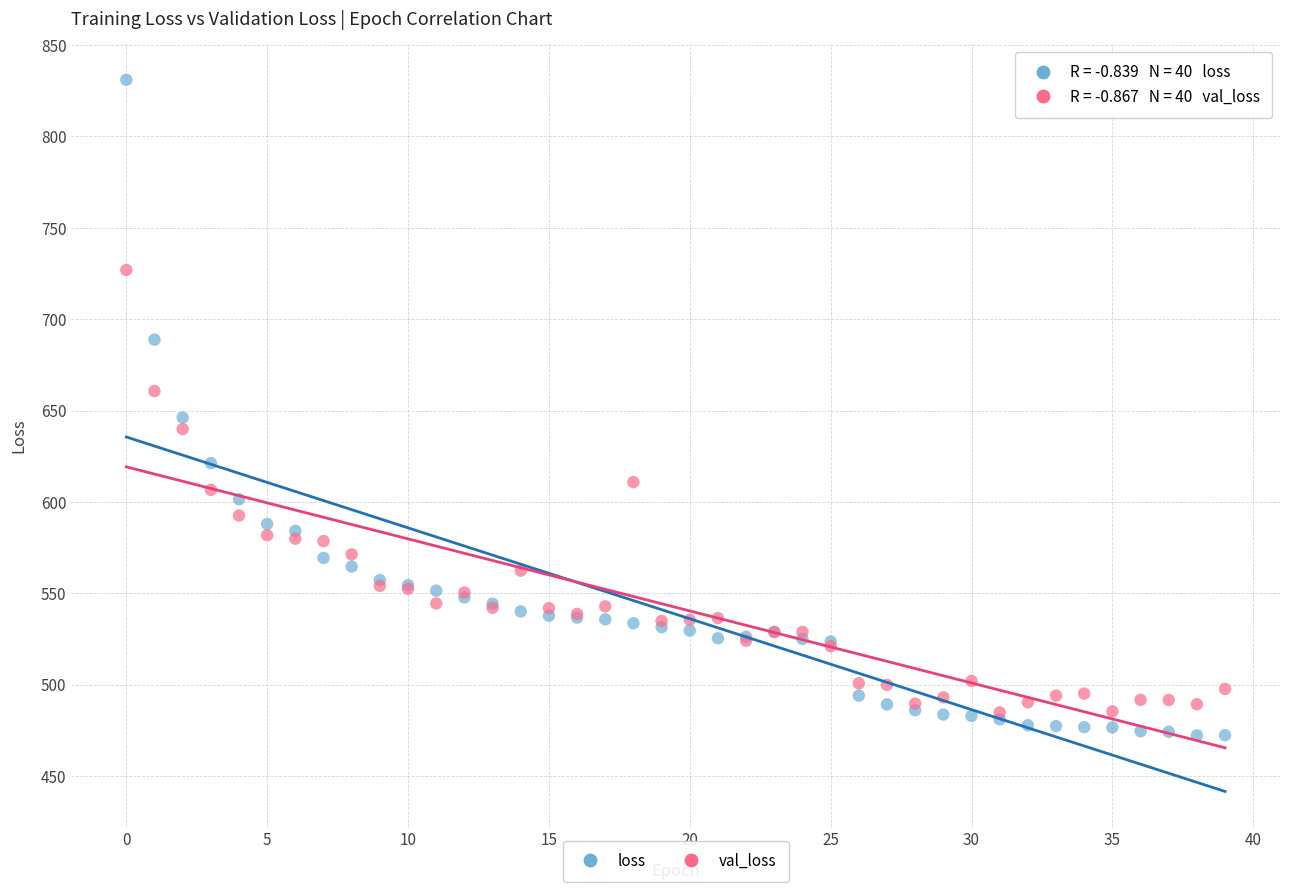

Across all series, what Y value is closest to 651?

646.1